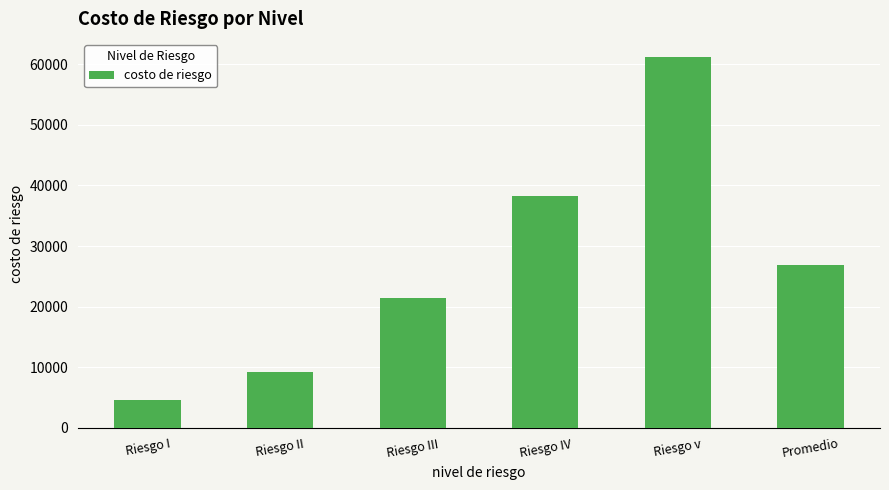

What is the greatest value displayed?

61095.0